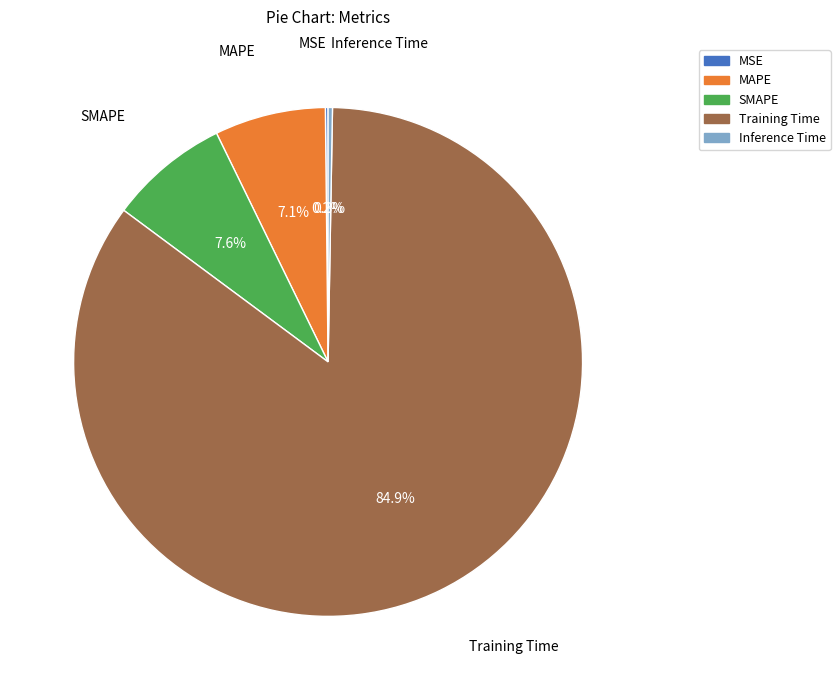

Combined, do Training Time and SMAPE account for over 50%?

Yes